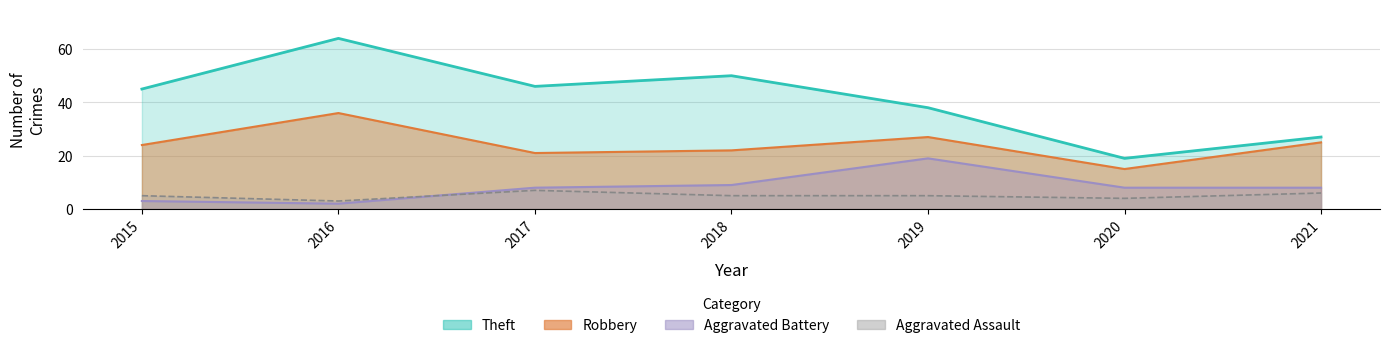

True or false: Aggravated Assault and Robbery intersect in this chart.

False